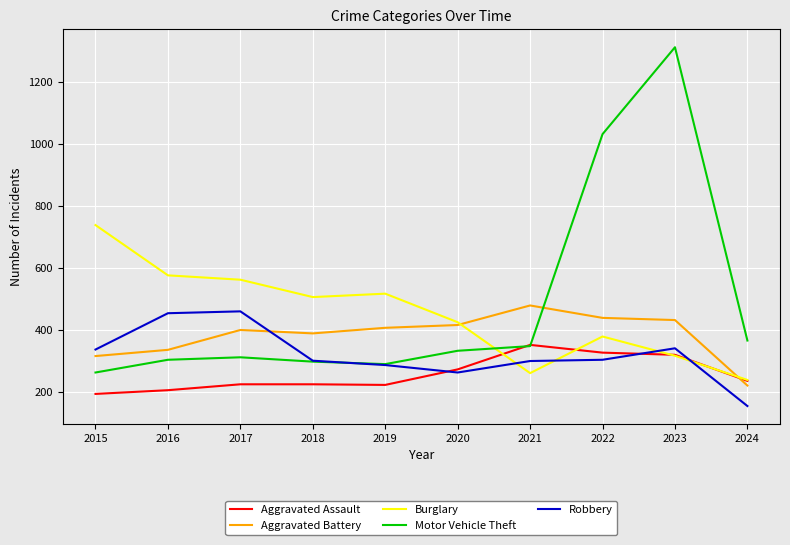

The Motor Vehicle Theft series shows 290 at 2019. True or false?

True